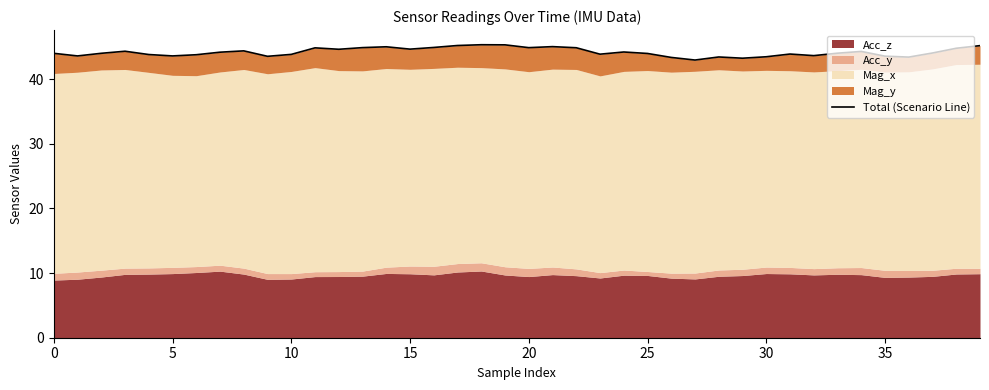

The value at 10 is 43.8. True or false?

True